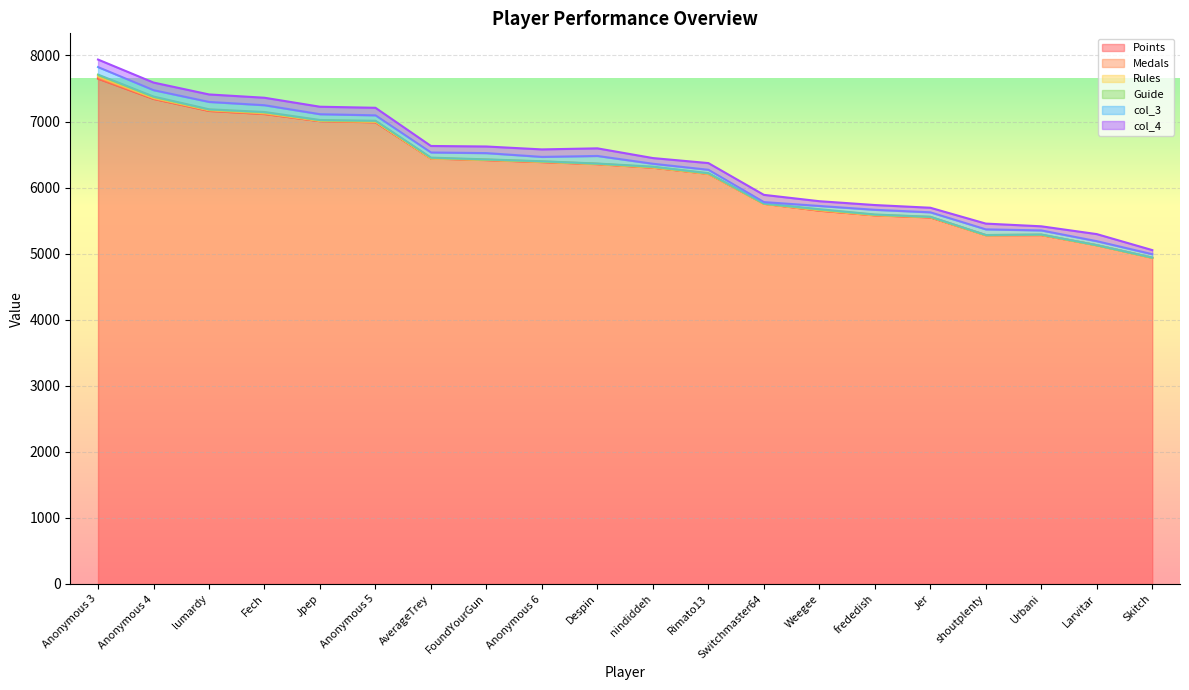

How many lines are shown in the chart?

6